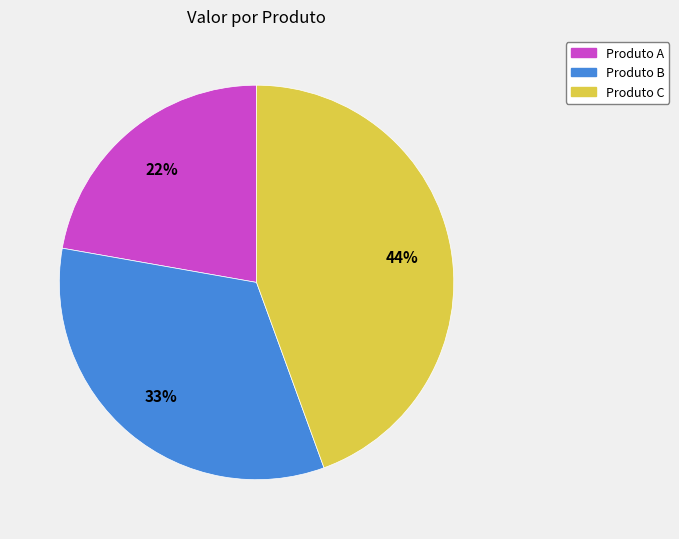

Count the number of slices in the pie.

3